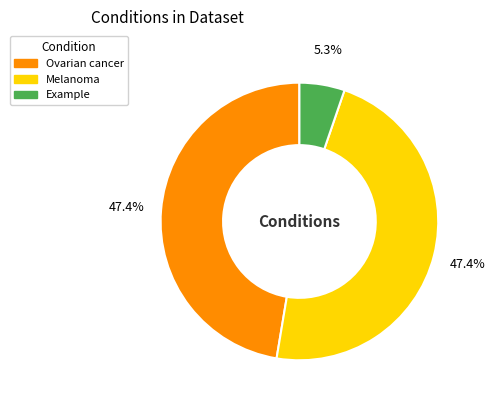

Combined, do Ovarian cancer and Example account for over 50%?

Yes